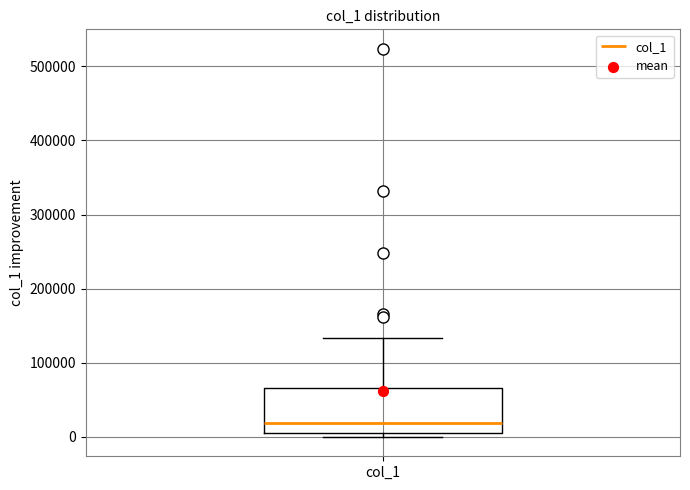

Read this box plot against the y-axis: the position of the median line, the range covered by the box, and the ends of both whiskers. The values are not printed on the chart, so give them approximately, as read against the axis.

median 20000, box 0 to 70000, whiskers 0 (just below the box's lower edge) to 130000